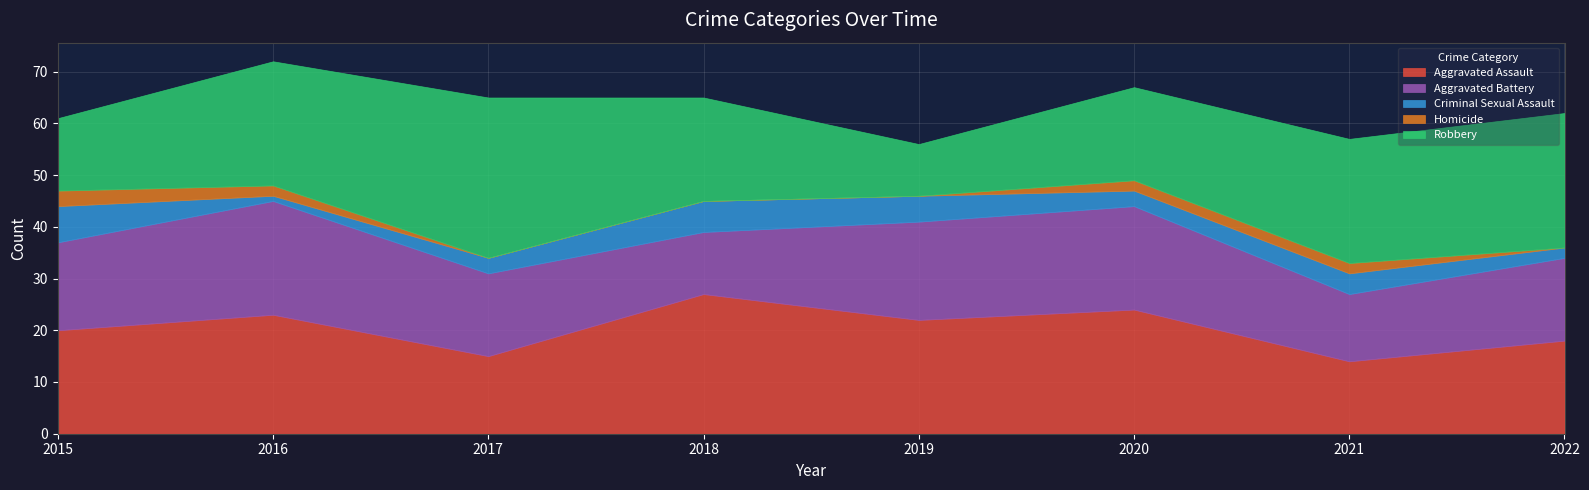

What is the difference between the Aggravated Battery values at 2021 and 2015?

4